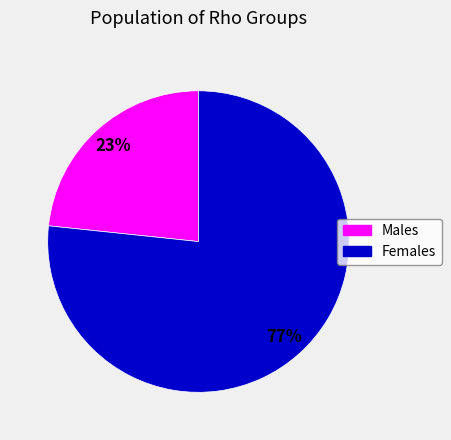

To the nearest percent, what is the average slice percentage?

50%